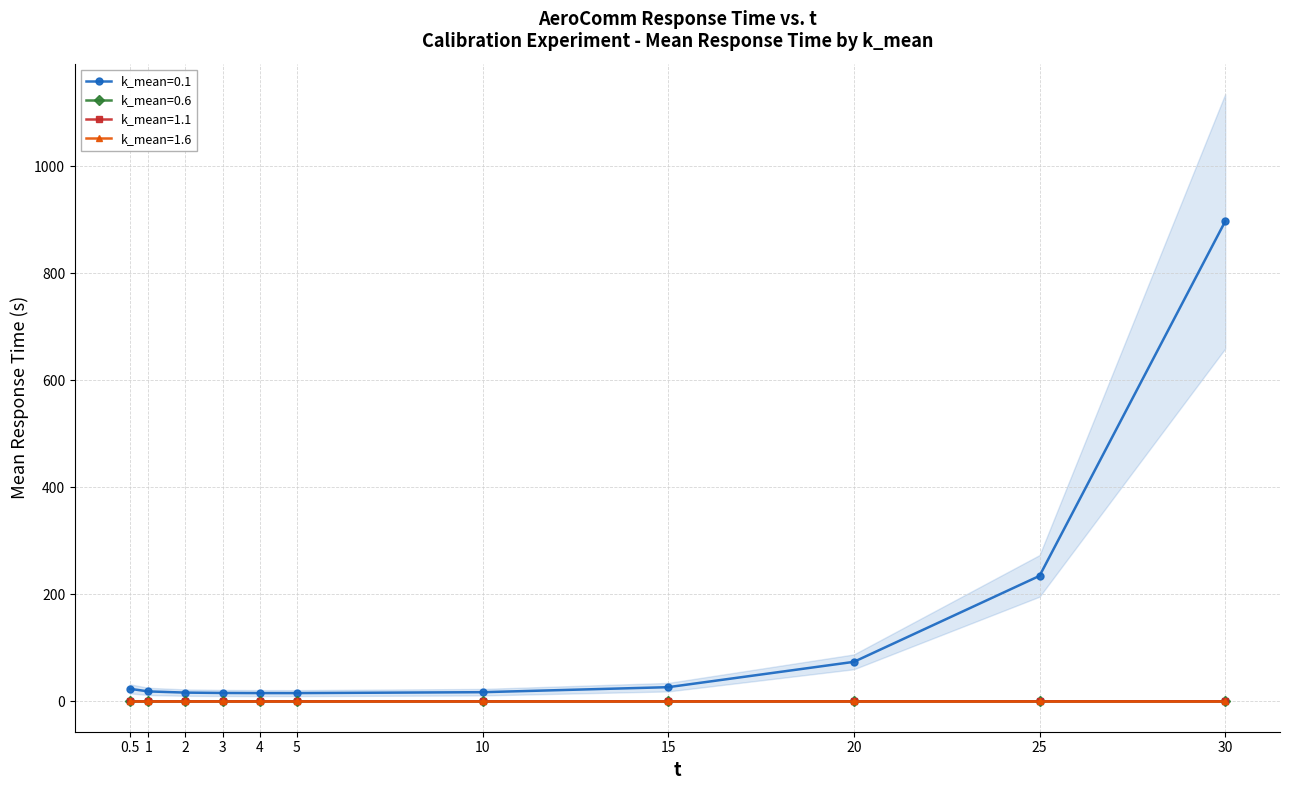

True or false: k_mean=0.1 and k_mean=1.1 cross at least once.

False